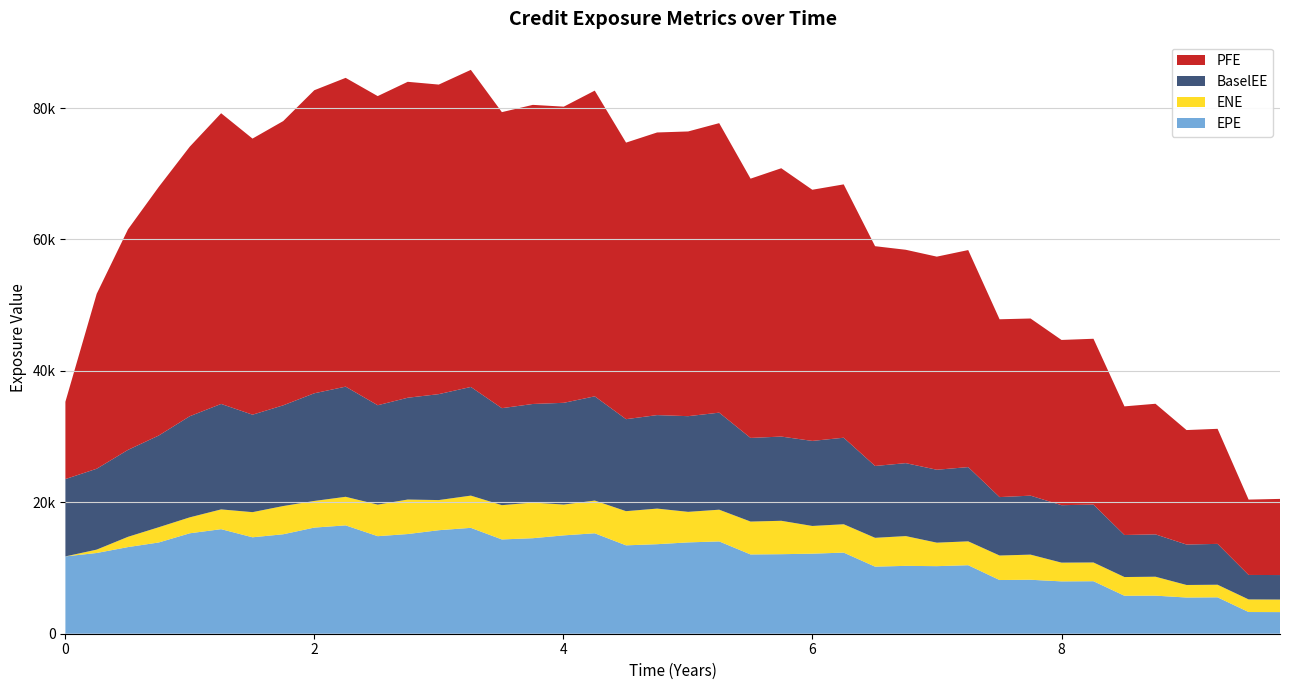

Reading right to left, transcribe all the data shown in this chart.

EPE: 9.75482=3290.5	9.50276=3302.6	9.25345=5539.6	9.00413=5509.4	8.75482=5794.8	8.5055=5778.1	8.25683=7990.8	8.0=7967.5	7.75137=8213.5	7.50273=8172.2	7.25071=10427.0	6.99865=10284.0	6.74934=10327.4	6.50276=10211.1	6.25071=12345.7	5.99865=12183.0	5.74934=12104.8	5.50276=12064.4	5.25071=14048.6	5.00139=13899.7	4.75208=13625.3	4.50276=13451.3	4.25137=15287.4	4.00273=14970.0	3.7541=14537.3	3.50546=14349.1	3.25619=16114.3	2.99865=15753.9	2.74934=15171.5	2.50824=14845.0	2.25071=16489.5	1.99865=16153.3	1.74934=15136.6	1.50276=14676.1	1.25071=15912.7	0.998653=15285.1	0.749338=13885.9	0.502762=13187.0	0.251366=12287.8	0.0=11768.1
ENE: 9.75482=1911.9	9.50276=1917.7	9.25345=1916.4	9.00413=1908.6	8.75482=2880.4	8.5055=2849.1	8.25683=2851.7	8.0=2852.6	7.75137=3823.7	7.50273=3729.4	7.25071=3632.5	6.99865=3574.4	6.74934=4532.0	6.50276=4384.5	6.25071=4315.0	5.99865=4216.5	5.74934=5084.0	5.50276=5005.1	5.25071=4827.4	5.00139=4649.8	4.75208=5418.6	4.50276=5200.3	4.25137=4978.0	4.00273=4687.0	3.7541=5429.9	3.50546=5215.2	3.25619=4904.9	2.99865=4586.9	2.74934=5249.3	2.50824=4802.2	2.25071=4349.8	1.99865=4053.3	1.74934=4296.8	1.50276=3825.6	1.25071=3009.1	0.998653=2425.8	0.749338=2318.6	0.502762=1561.8	0.251366=512.8	0.0=0.0
BaselEE: 9.75482=3727.8	9.50276=3723.9	9.25345=6217.3	9.00413=6154.7	8.75482=6444.9	8.5055=6397.9	8.25683=8808.8	8.0=8743.0	7.75137=8975.5	7.50273=8893.4	7.25071=11299.5	6.99865=11097.9	6.74934=11101.7	6.50276=10934.9	6.25071=13169.2	5.99865=12945.1	5.74934=12816.3	5.50276=12728.6	5.25071=14768.7	5.00139=14560.3	4.75208=14228.2	4.50276=14002.6	4.25137=15863.6	4.00273=15485.7	3.7541=14998.2	3.50546=14764.6	3.25619=16536.8	2.99865=16122.8	2.74934=15492.6	2.50824=15127.0	2.25071=16764.5	1.99865=16386.5	1.74934=15326.2	1.50276=14832.4	1.25071=16051.6	0.998653=15390.3	0.749338=13956.7	0.502762=13231.7	0.251366=12308.6	0.0=11768.1
PFE: 9.75482=11588.9	9.50276=11469.1	9.25345=17512.0	9.00413=17423.8	8.75482=19877.7	8.5055=19575.8	8.25683=25240.7	8.0=25147.6	7.75137=26963.3	7.50273=27061.0	7.25071=33029.6	6.99865=32432.4	6.74934=32471.9	6.50276=33449.3	6.25071=38558.5	5.99865=38223.4	5.74934=40837.5	5.50276=39459.5	5.25071=44061.7	5.00139=43331.2	4.75208=43014.4	4.50276=42087.8	4.25137=46527.8	4.00273=45072.3	3.7541=45522.5	3.50546=45052.9	3.25619=48259.2	2.99865=47111.8	2.74934=48083.4	2.50824=47047.6	2.25071=46995.3	1.99865=46119.0	1.74934=43260.7	1.50276=42021.6	1.25071=44241.7	0.998653=41021.3	0.749338=37831.3	0.502762=33568.7	0.251366=26623.2	0.0=11768.1